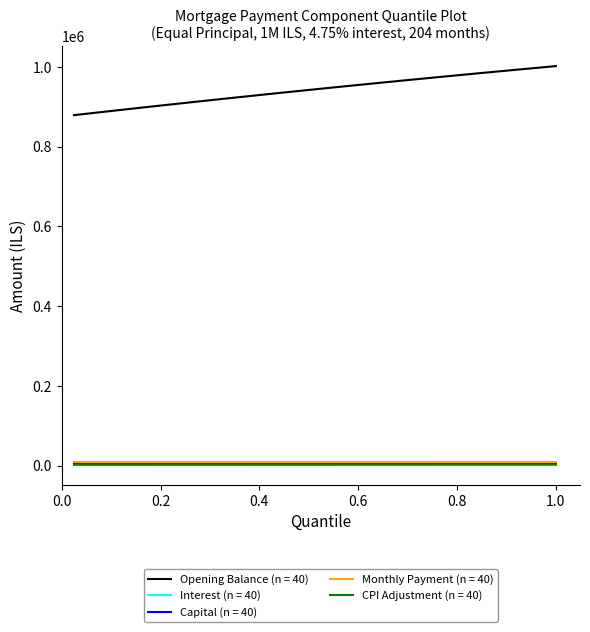

What is the greatest value displayed?

1002083.3